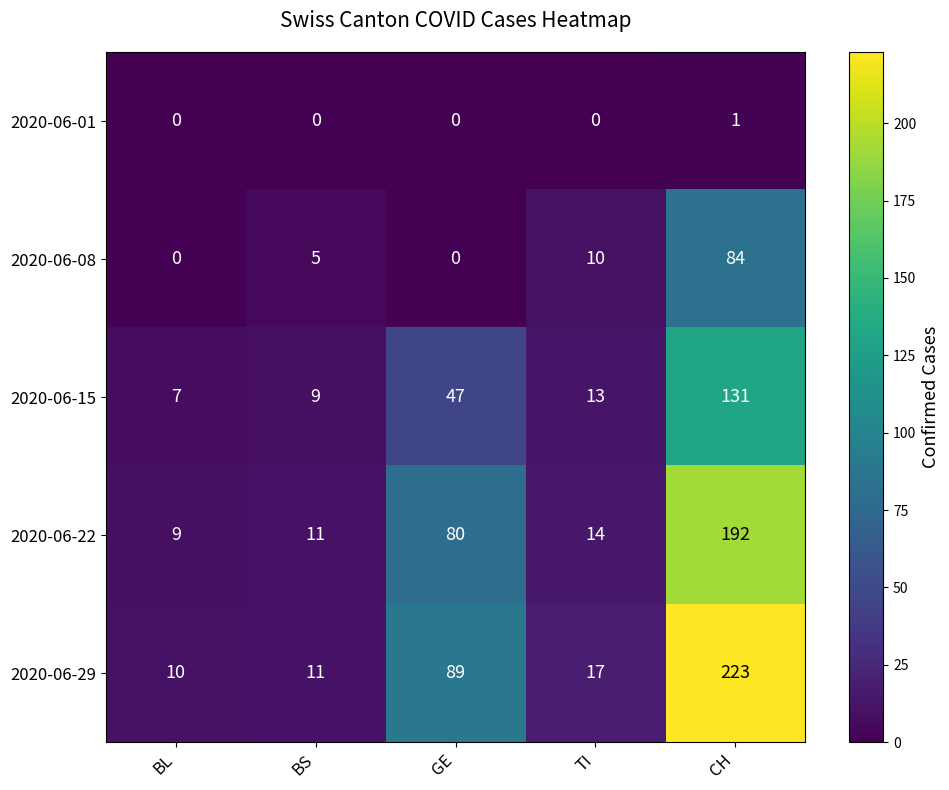

At which category is the sum across all series the highest?

CH